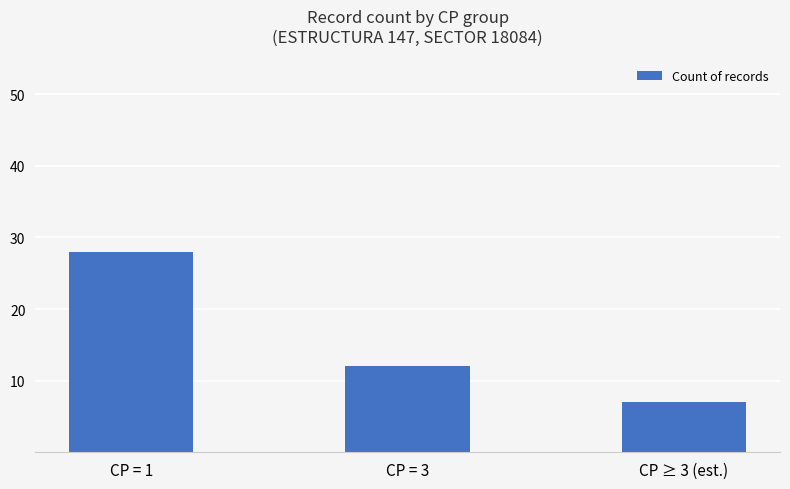

True or false: the data shows 7 at CP ≥ 3 (est.).

True